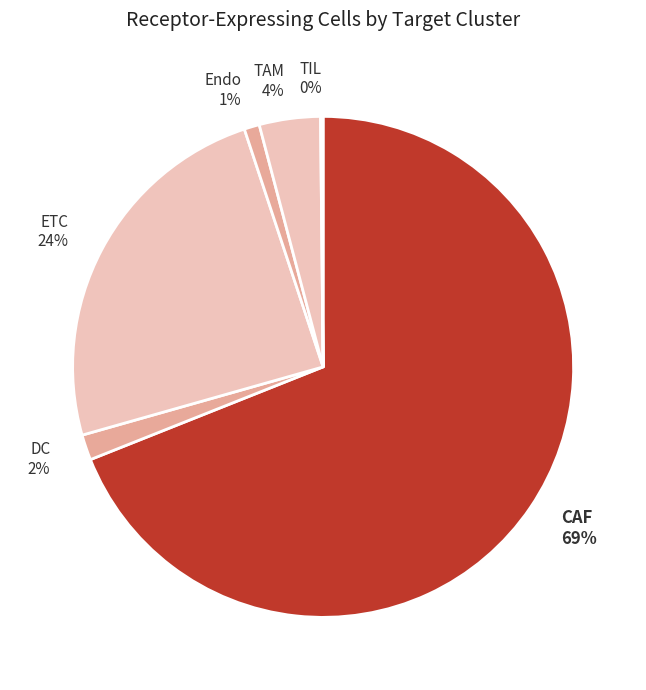

Does any single category account for the majority?

Yes